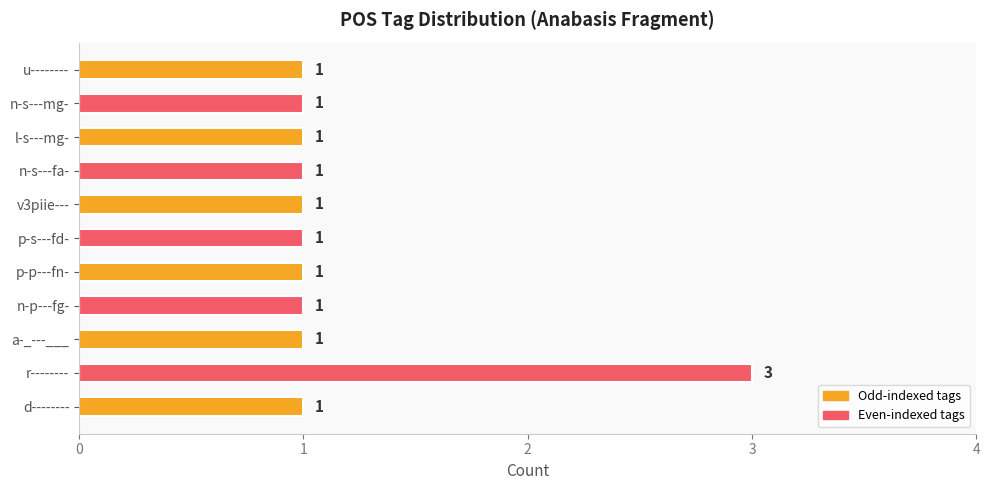

What is the ratio of the value at p-p---fn- to the value at l-s---mg-?

1.0